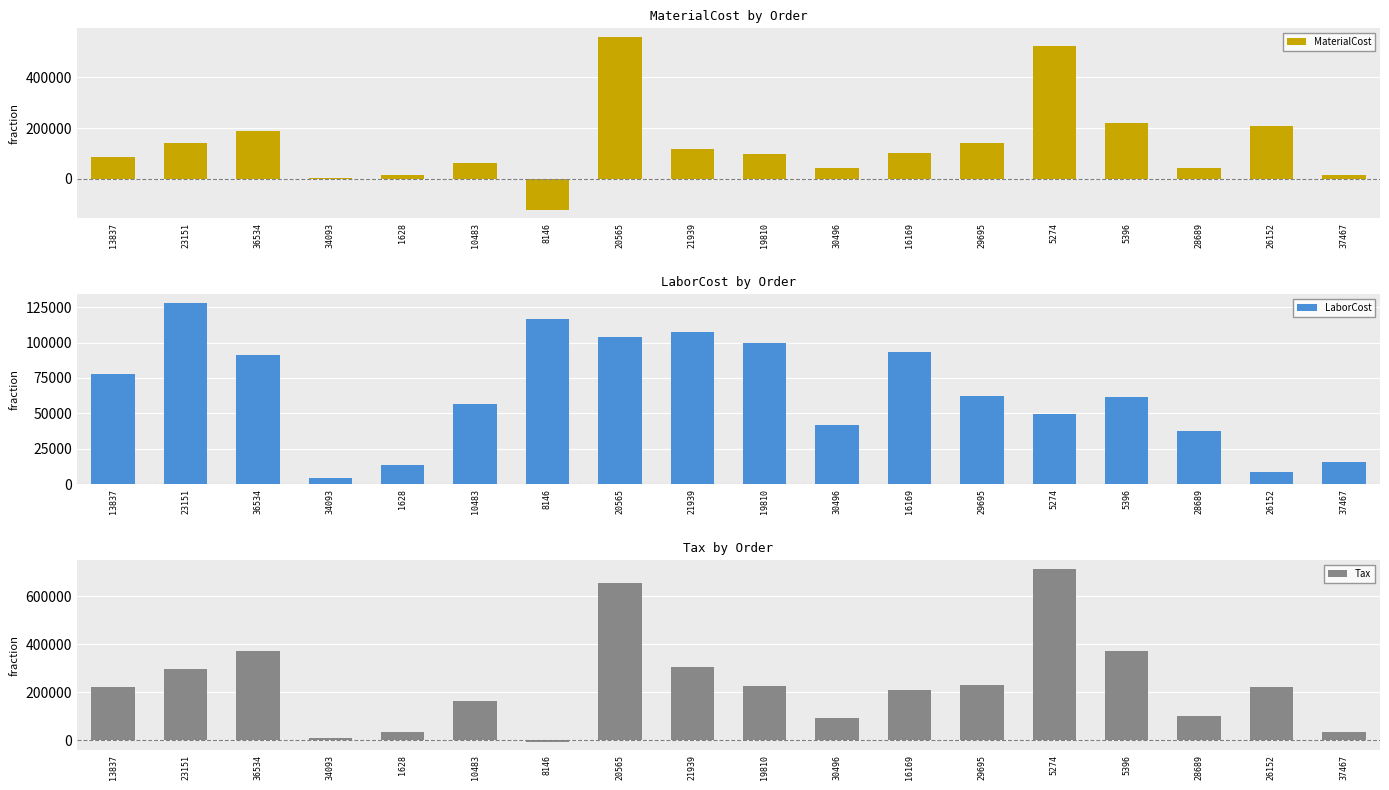

At which category is the sum across all series the highest?

20565